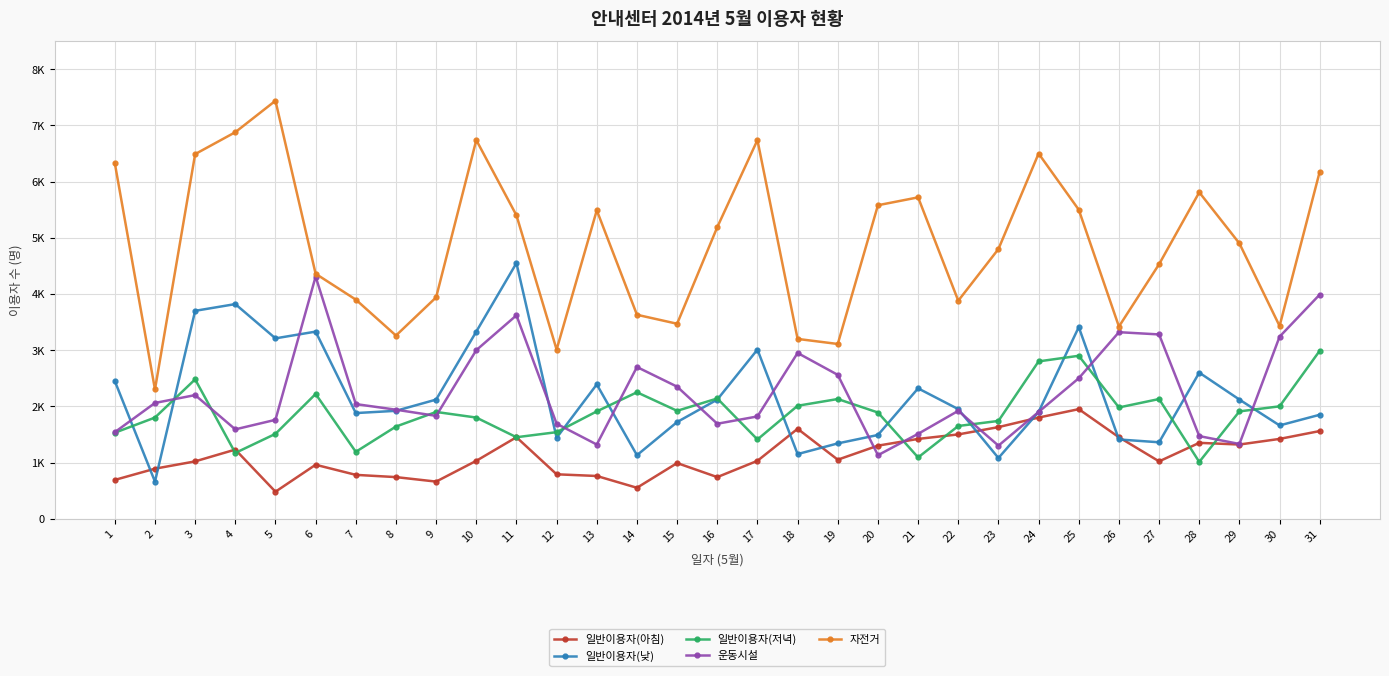

Is this an area chart (filled region under the line)?

No